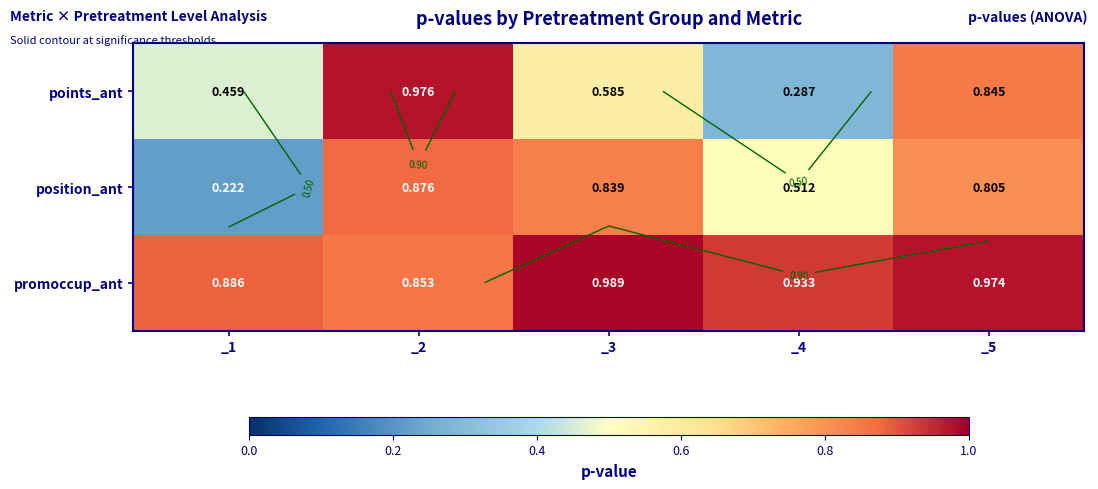

What value does the position_ant series have at _5?

0.8